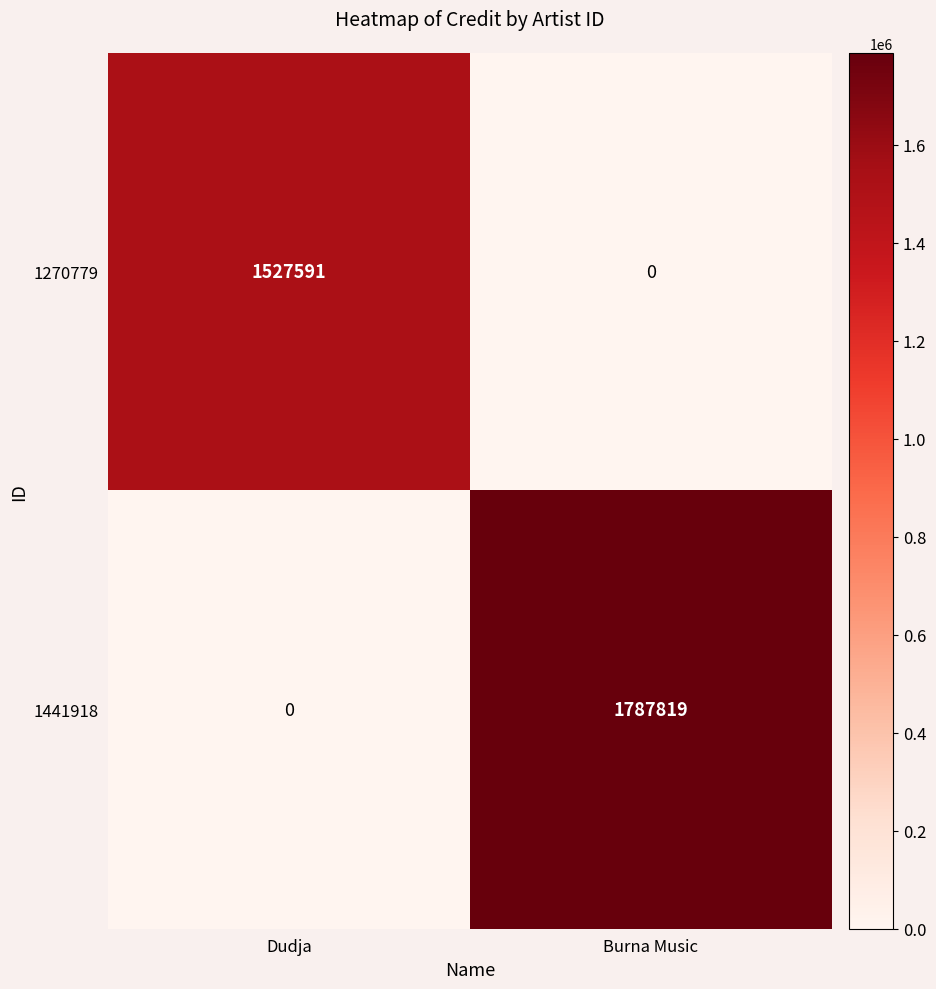

At which category is the sum across all series the highest?

Burna Music